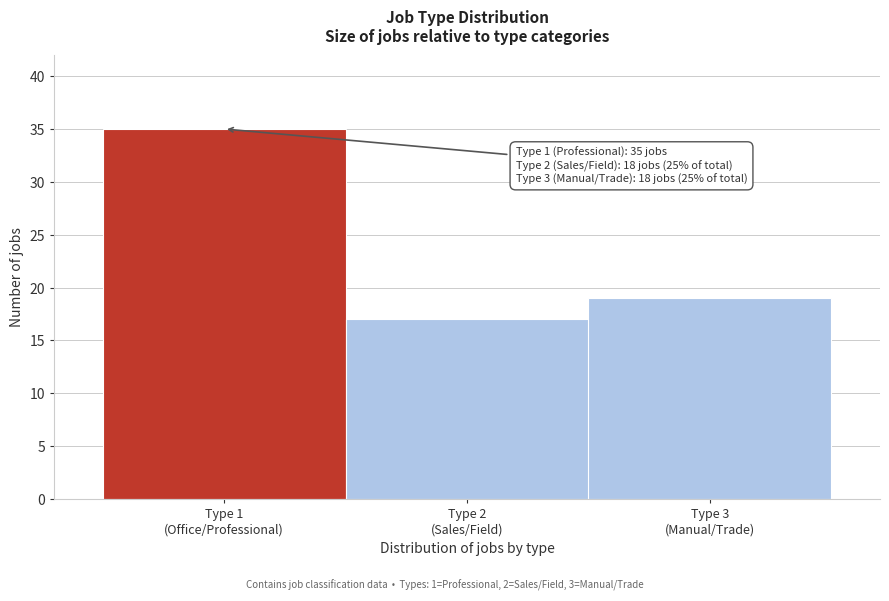

Reading left to right, transcribe all the data shown in this chart.

35	17	19